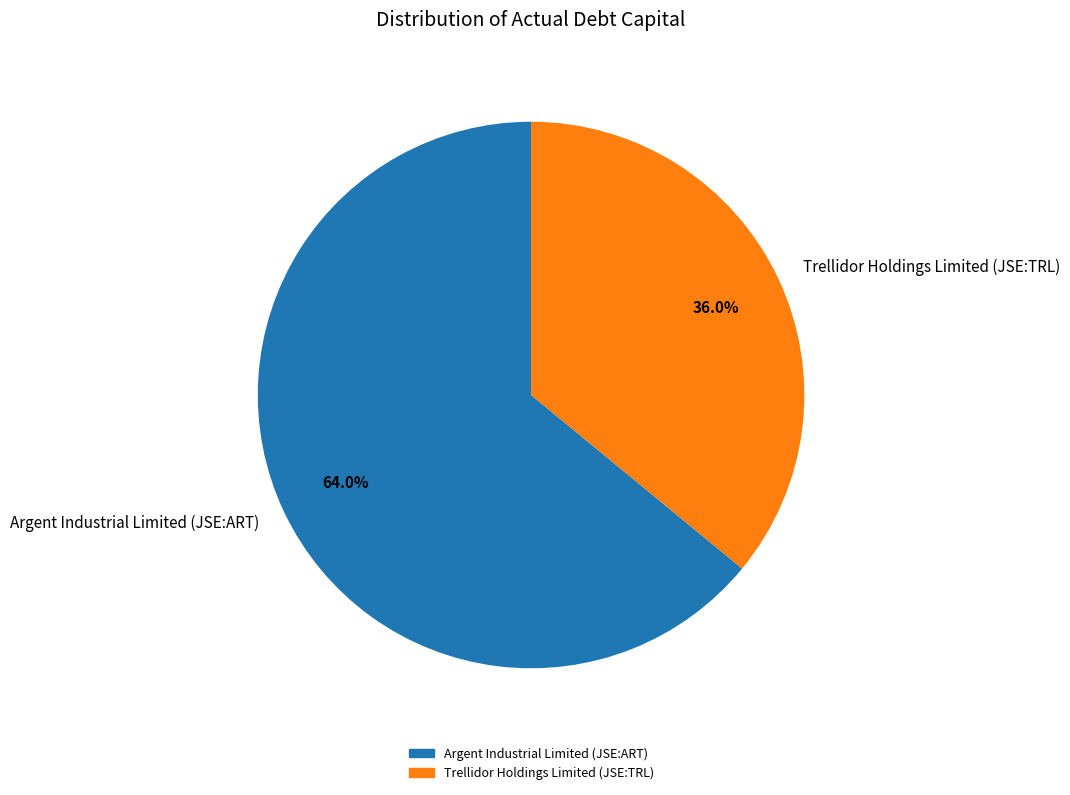

To the nearest percent, what portion does Argent Industrial Limited (JSE:ART) represent?

64%